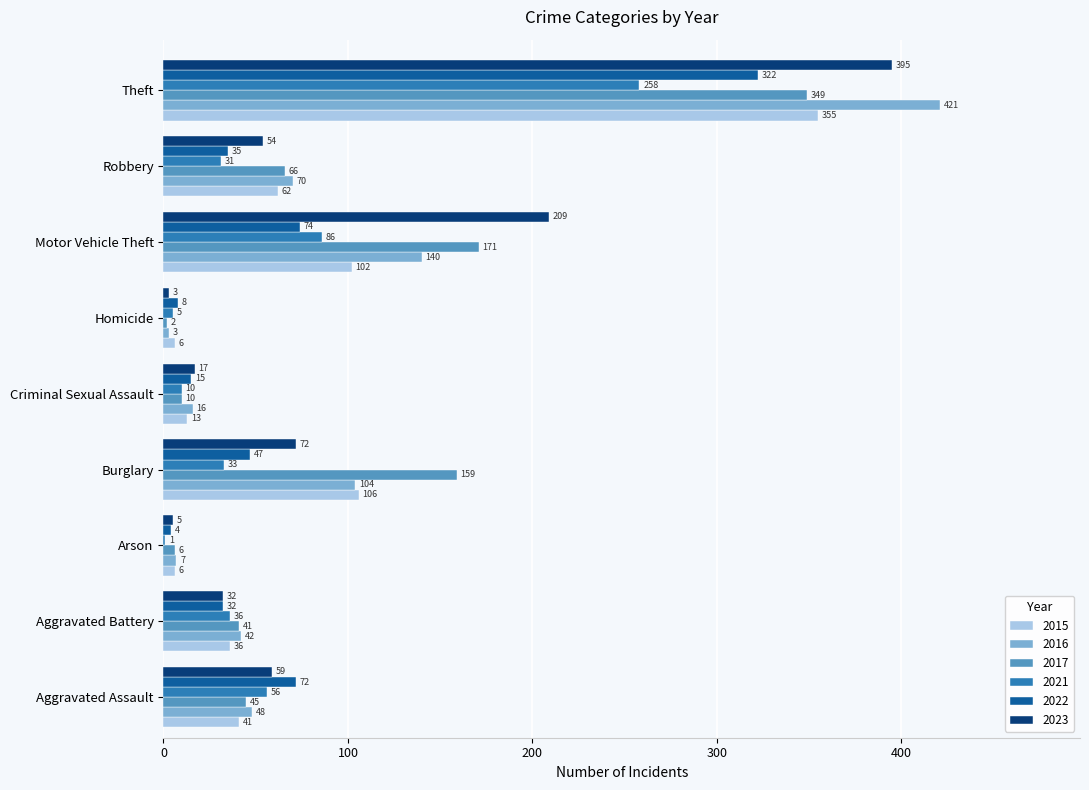

The value of 2016 at Arson is 7. True or false?

True